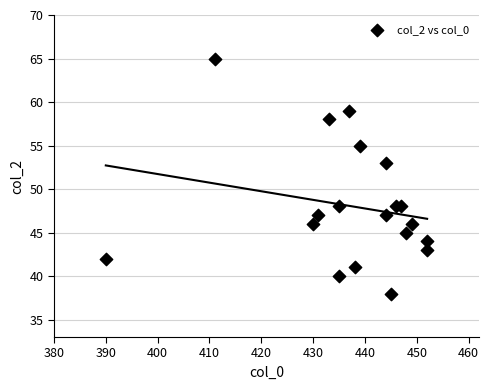

What is the range of Y values (max minus min)?

27